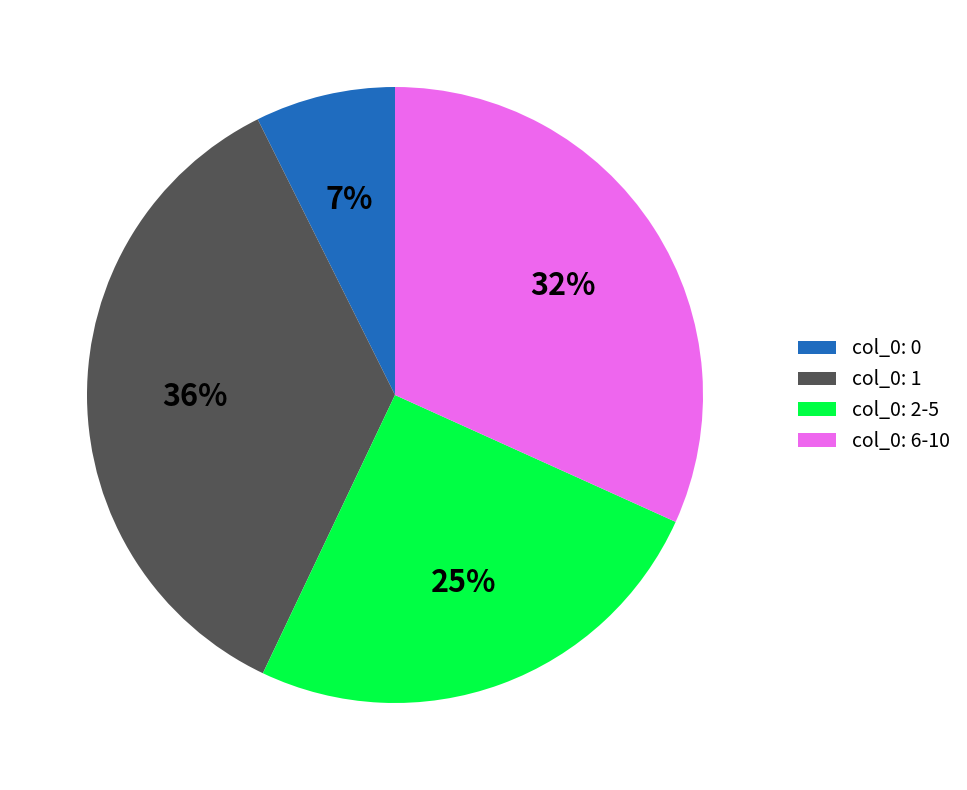

The col_0: 0 slice represents 7% of the pie. True or false?

True